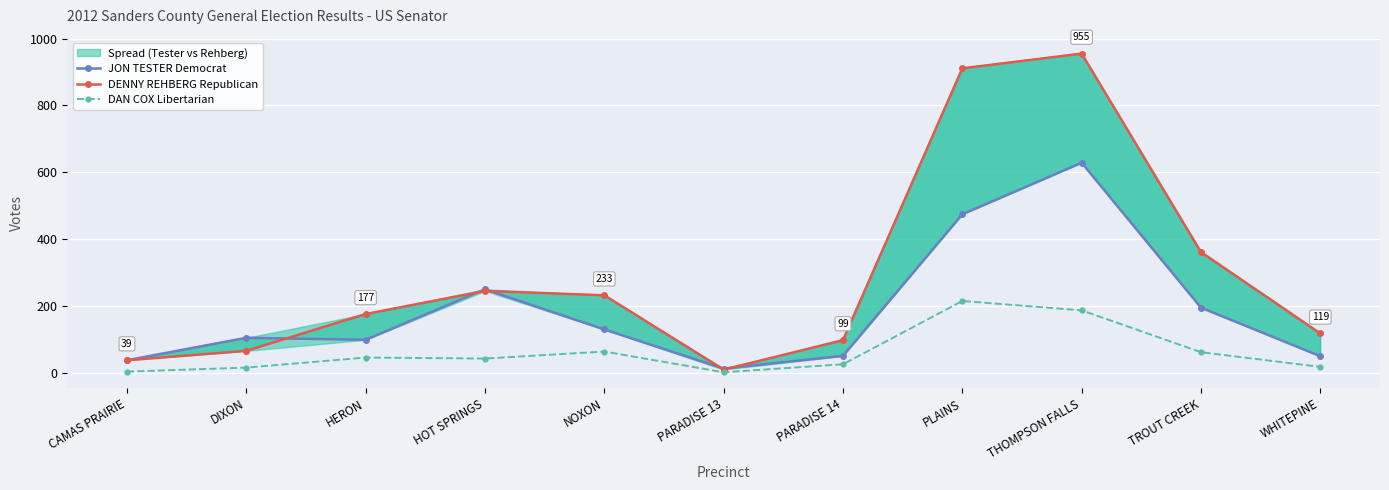

What is the label of the 8th point from the right?

HOT SPRINGS